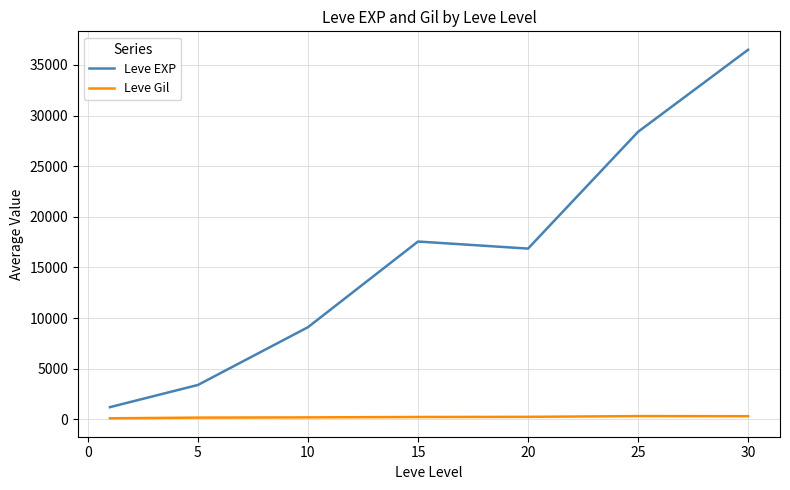

Which series has the largest range (max minus min)?

Leve EXP